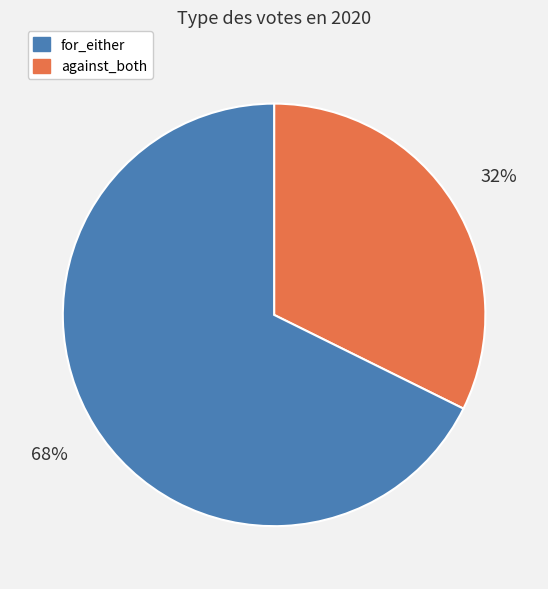

To the nearest percent, what is the average slice percentage?

50%